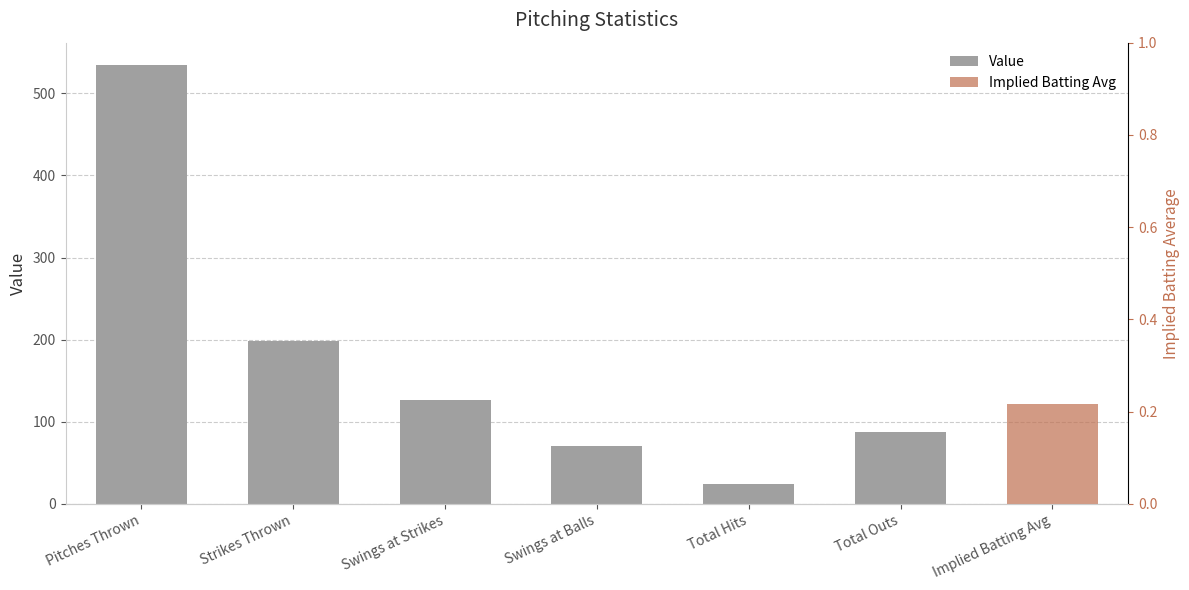

Read the value at Swings at Balls.

71